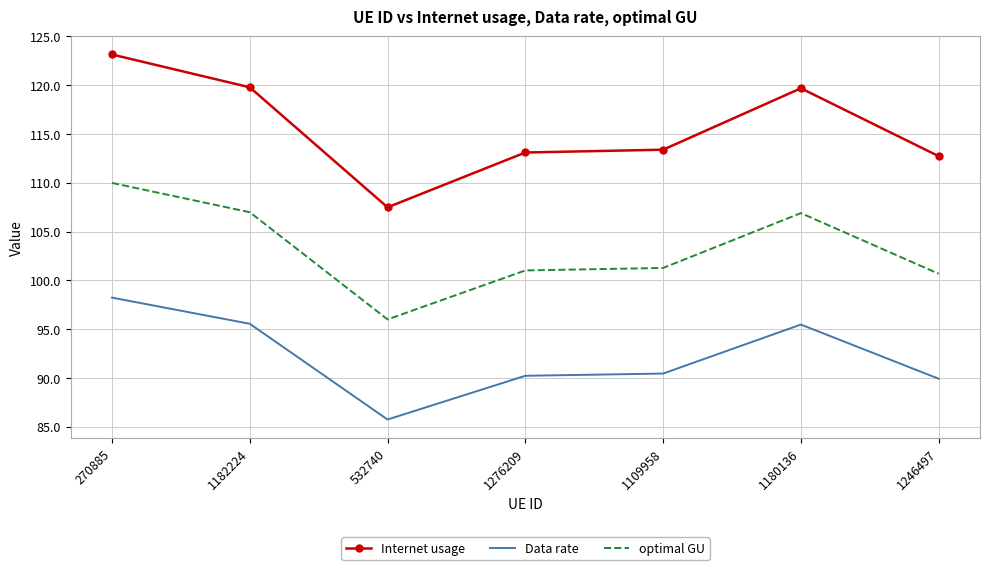

Which category has the highest value across all series?

270885